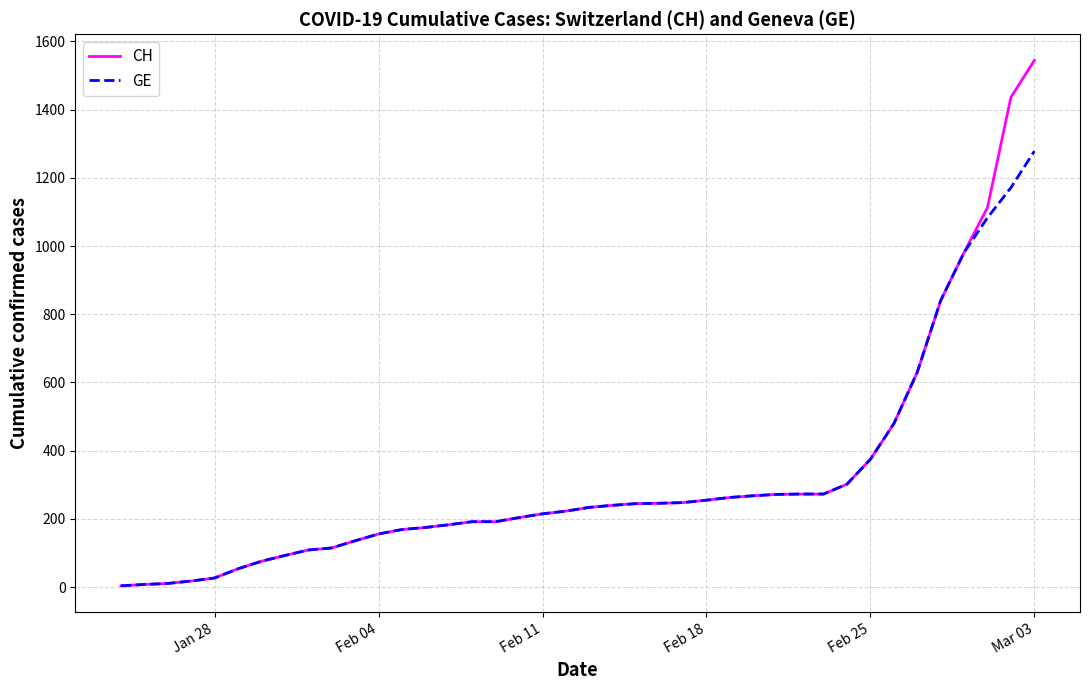

Which series has the largest range (max minus min)?

CH